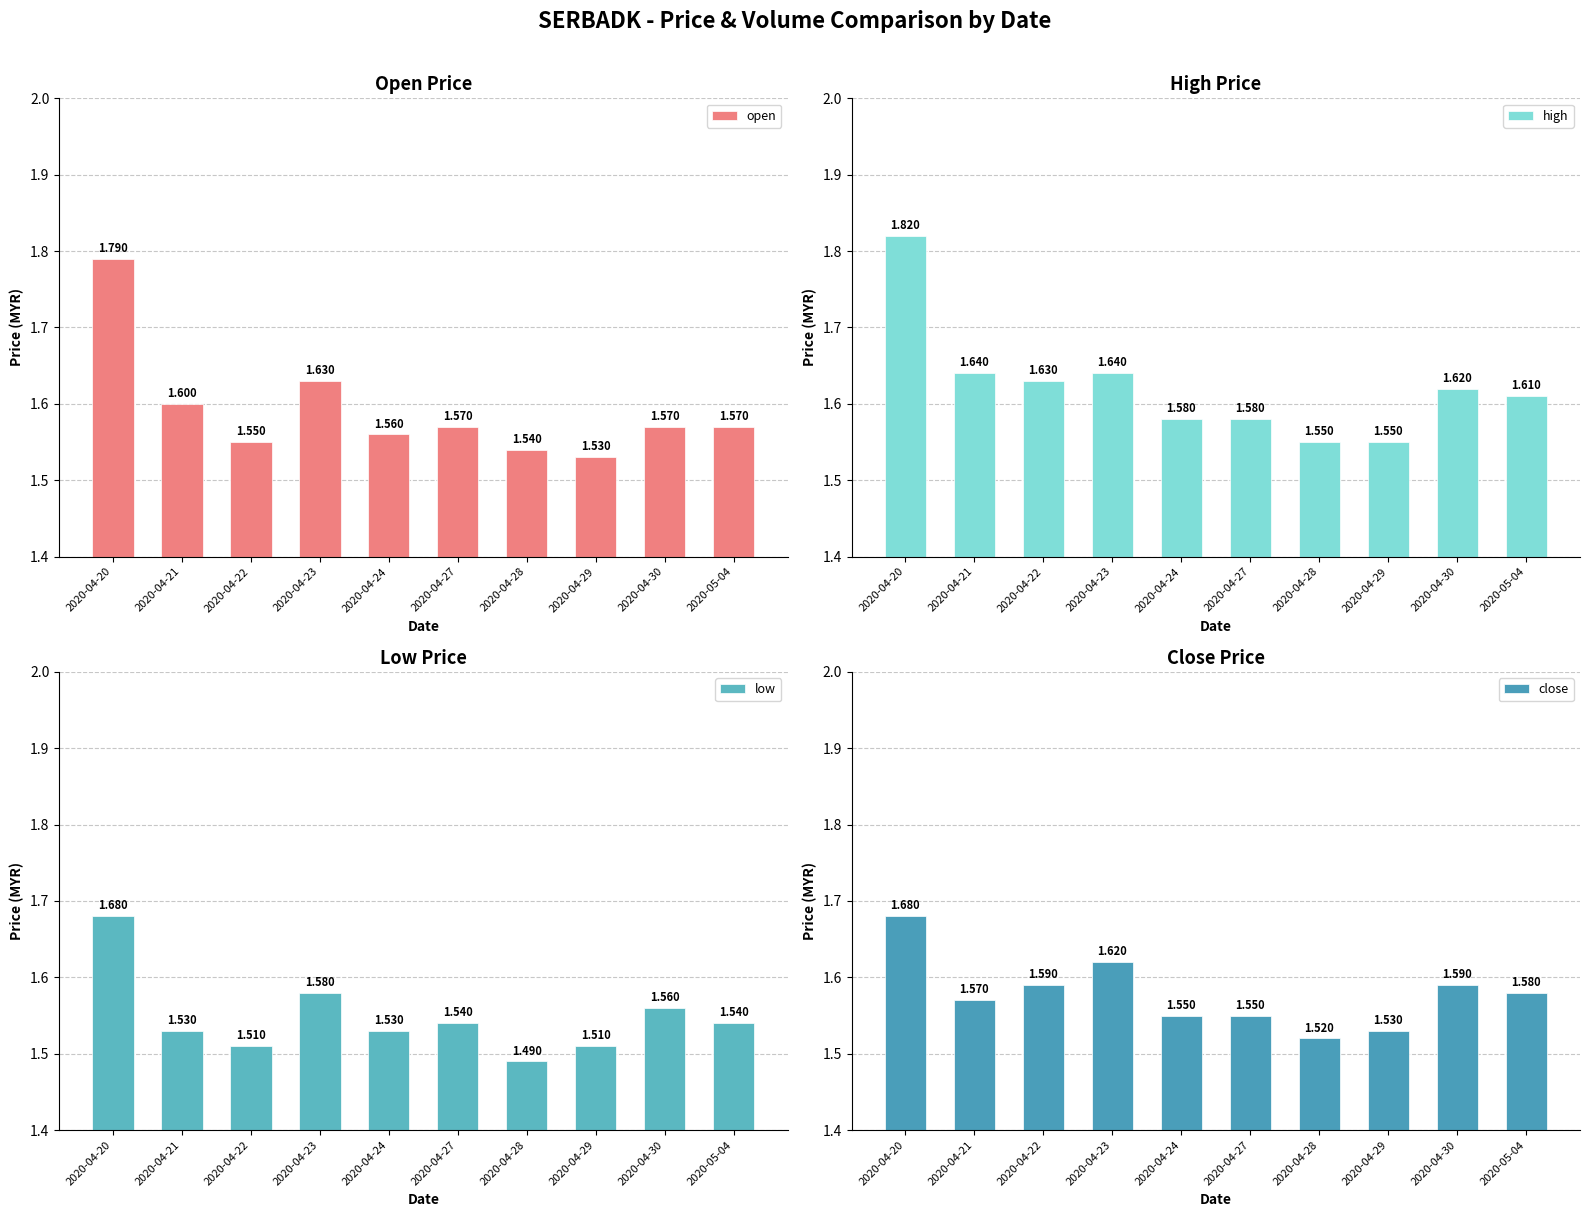

What is the maximum value for high?

1.8